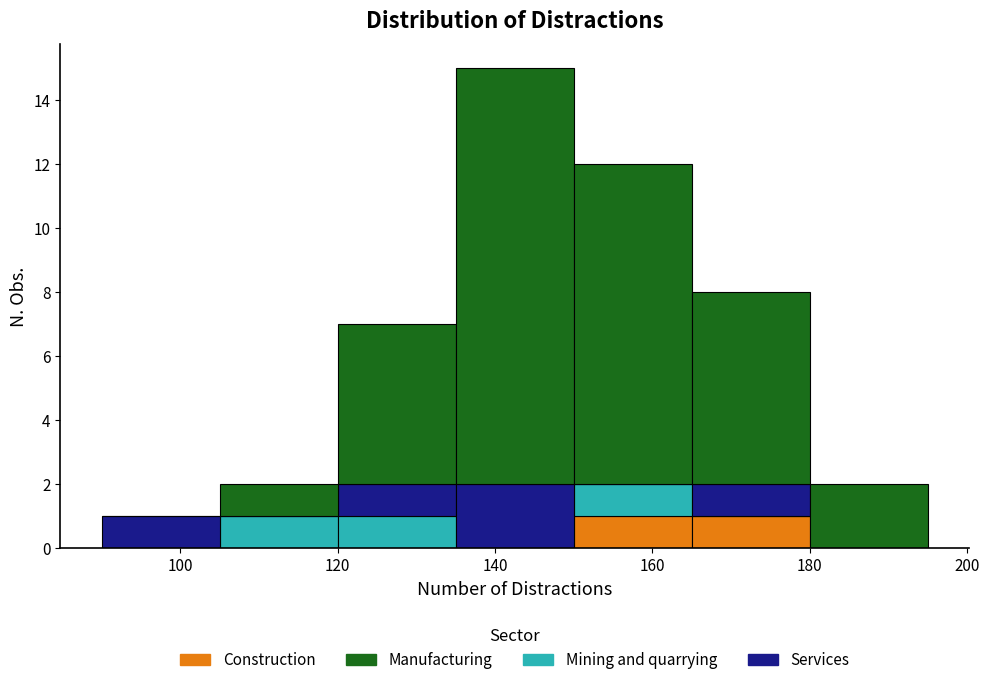

Reading left to right, transcribe this chart: for each stacked bar, give the range it covers on the x-axis and its total height. Neither the bar edges nor the heights are printed on the chart, so give them approximately, as read against the axes.

90 to 105: 1
105 to 120: 2
120 to 135: 7
135 to 150: 15
150 to 165: 12
165 to 180: 8
180 to 195: 2